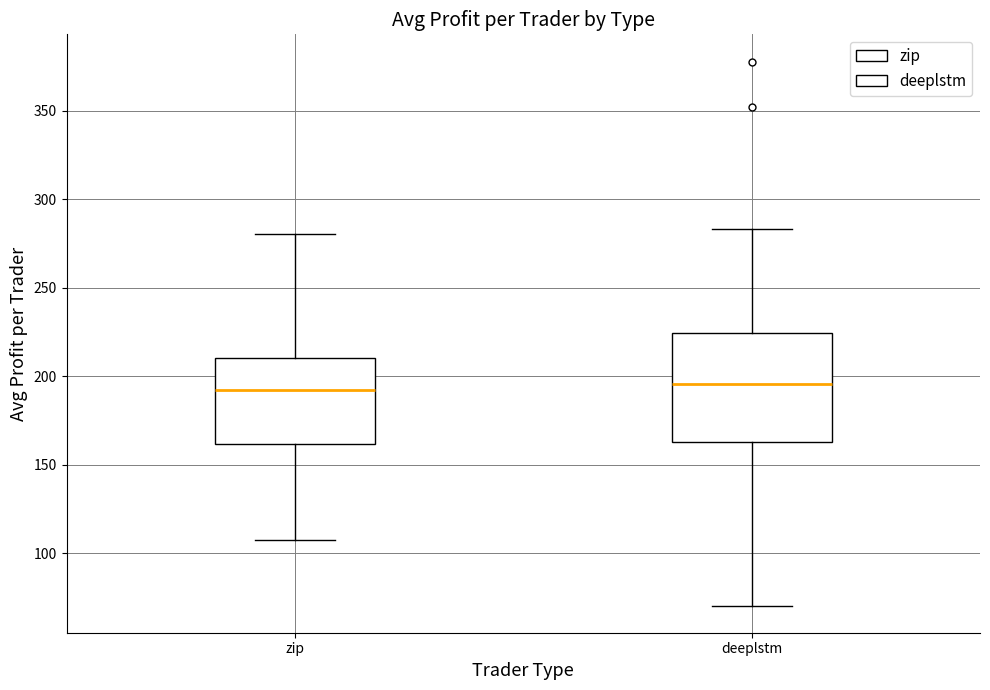

Reading left to right, transcribe this box plot: for each box, give where its median line is, the range the box spans, and where its two whiskers end, as read against the y-axis. The values are not printed on the chart, so give them approximately, as read against the axis.

zip: median 190, box 160 to 210, whiskers 105 to 280
deeplstm: median 195, box 165 to 225, whiskers 70 to 285